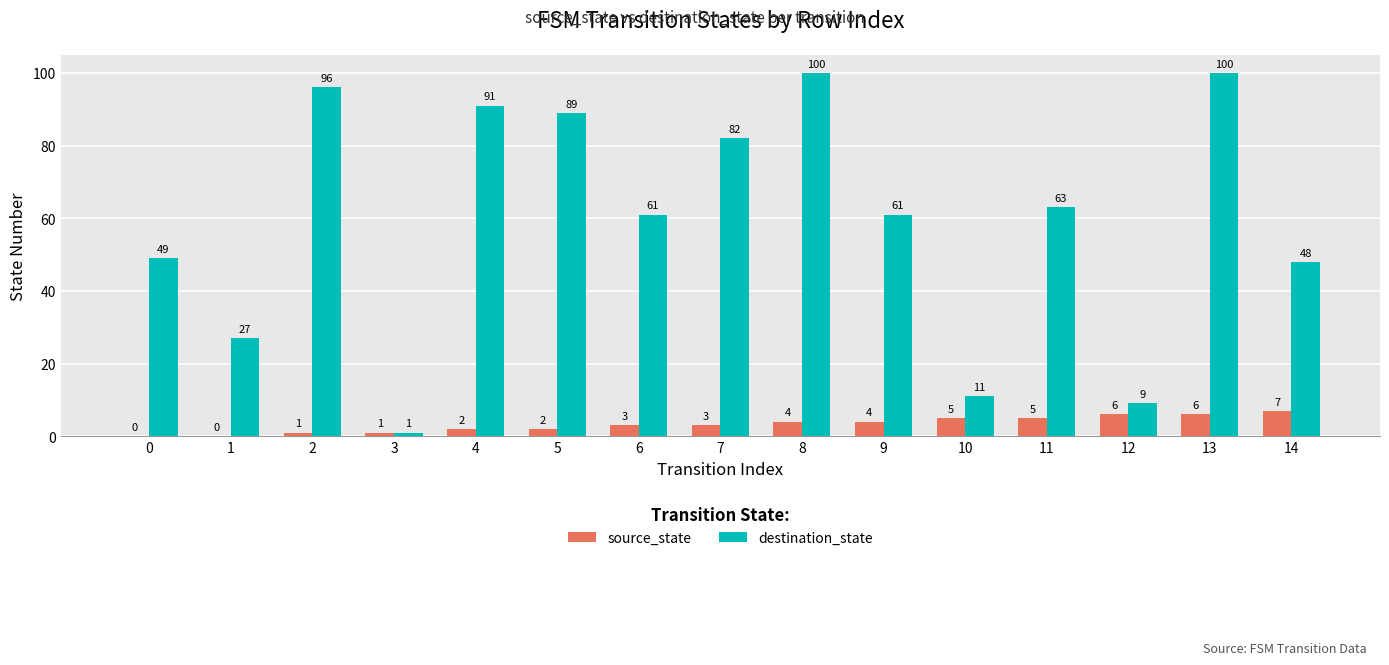

What is the spread (max minus min) of values at 14?

41